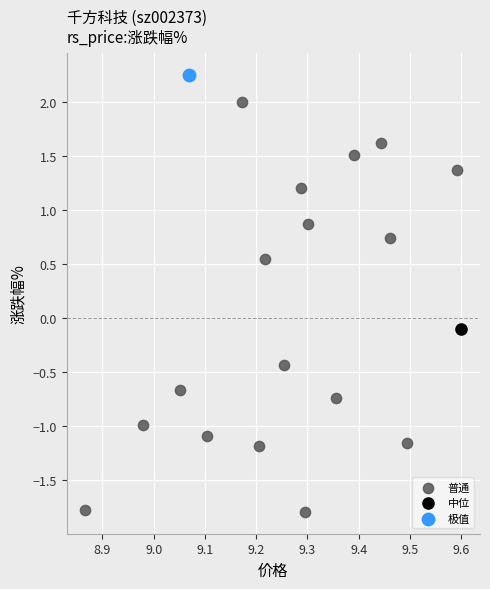

What are all the series names shown in the legend?

普通, 中位, 极值